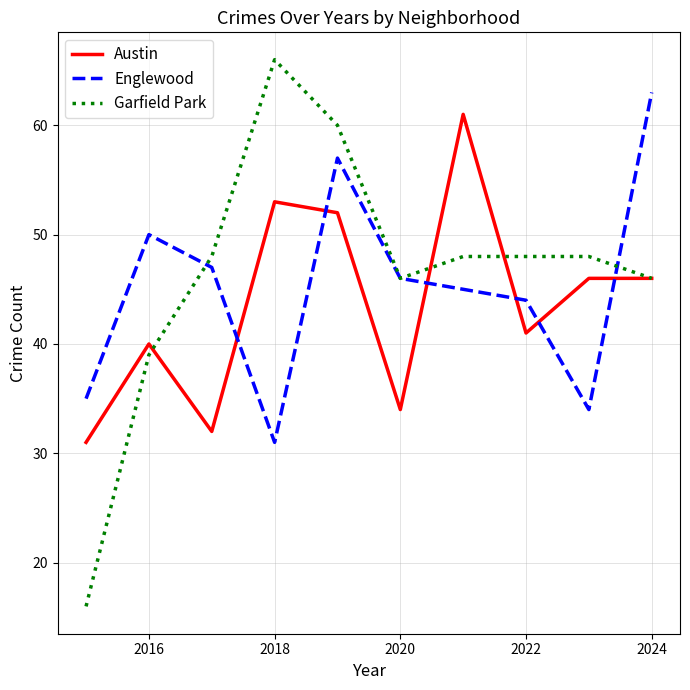

Which series has the largest total across all categories?

Garfield Park